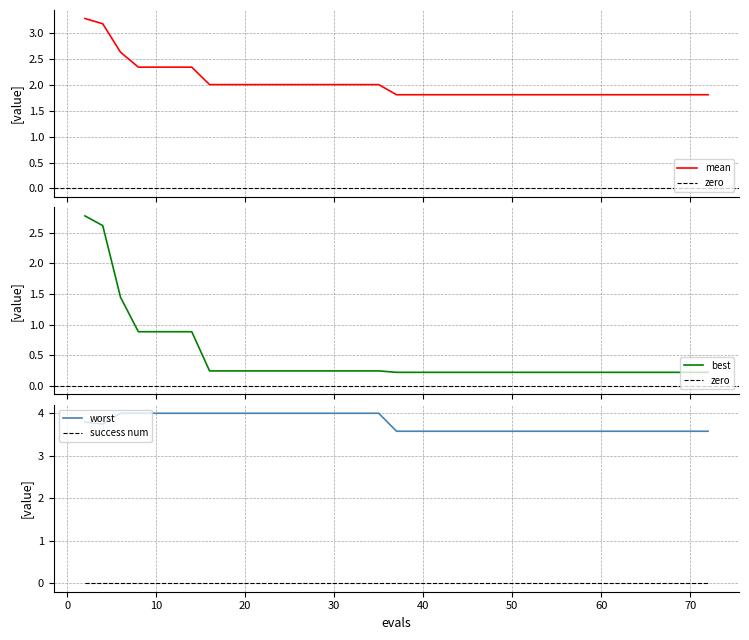

What is the highest value of the best series?

2.8